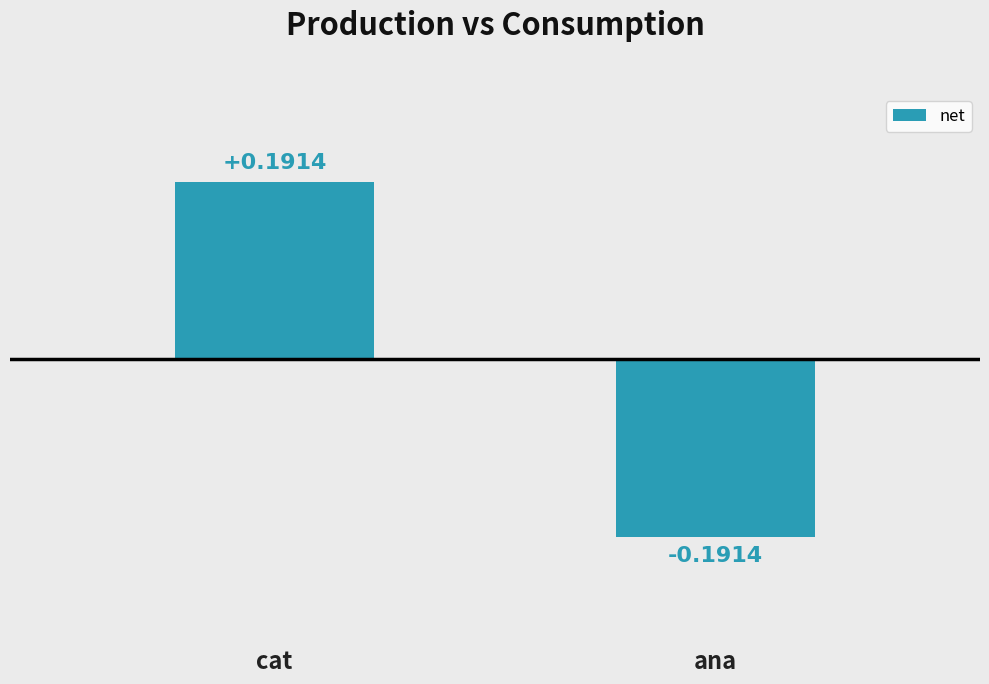

How many values are between 0 and 1?

1